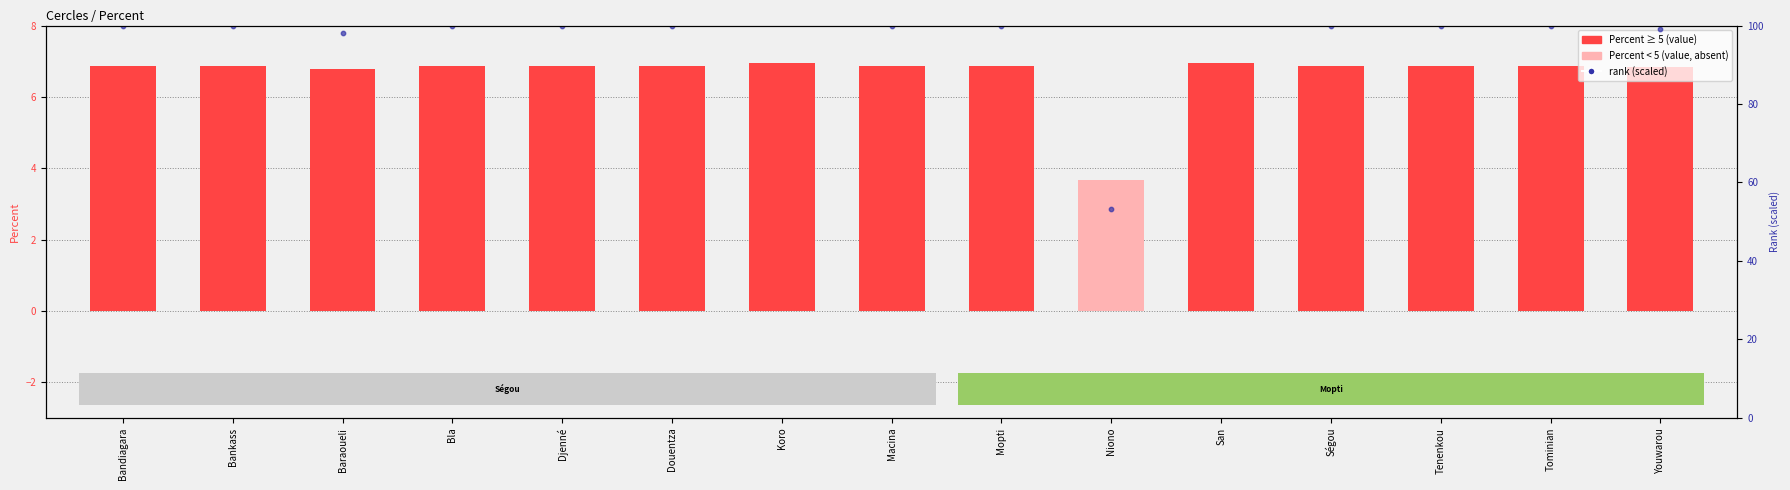

Which series contains the highest Y value?

rank (scaled)